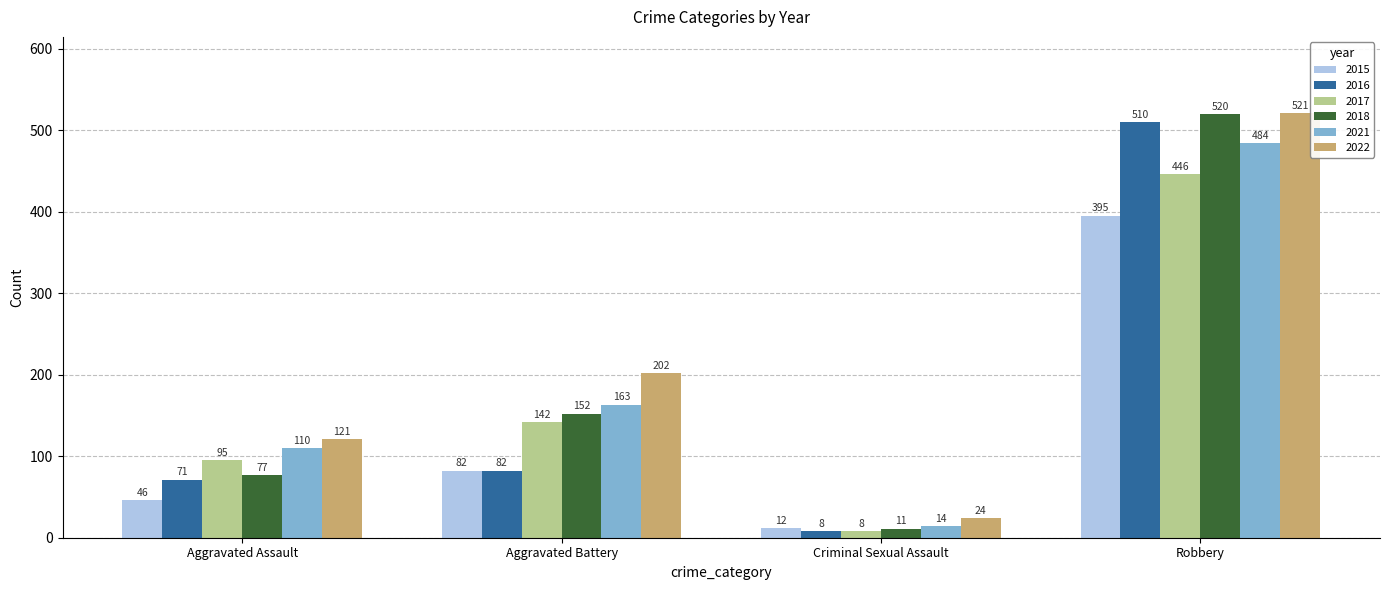

At which category is the sum across all series the highest?

Robbery